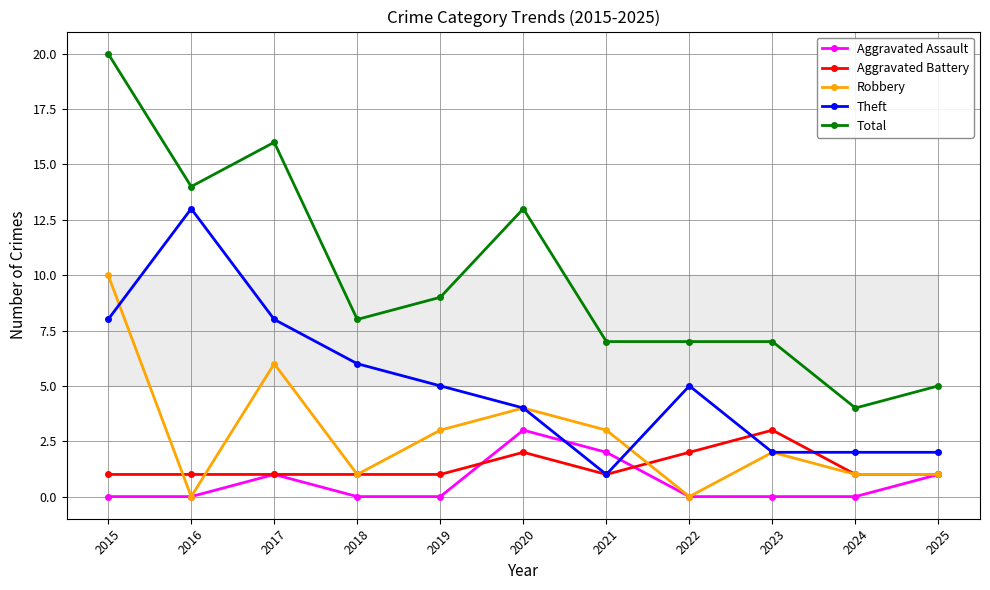

How many series are shown in this chart?

5